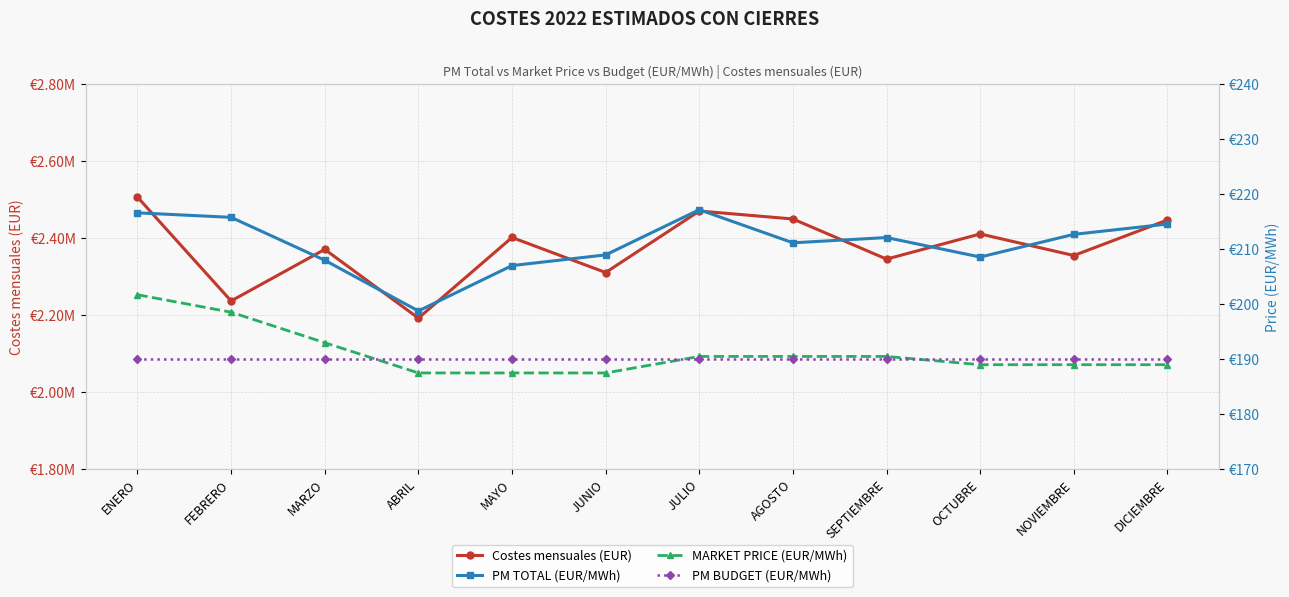

What is the sum of all PM BUDGET (EUR/MWh) values?

2280.0